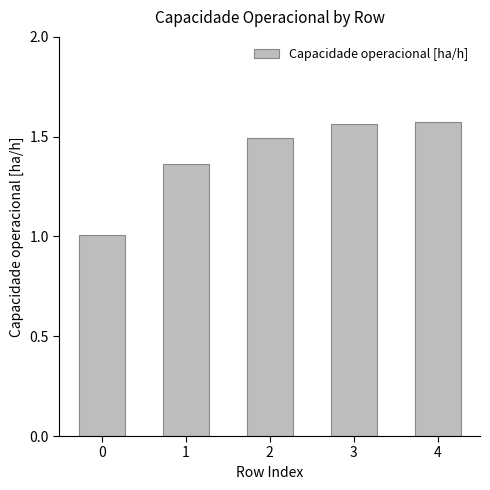

What is the change in value from 0 to 3?

+0.6